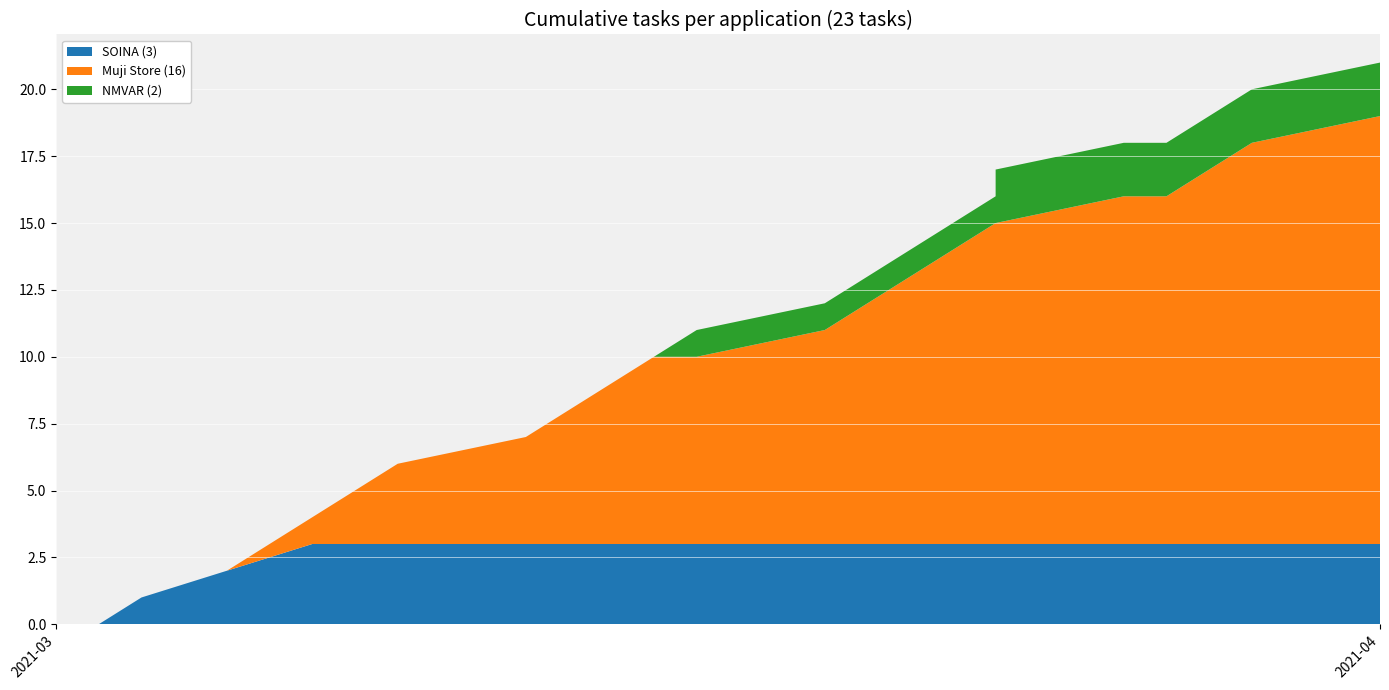

Reading left to right, extract all data points from this chart.

SOINA: 0	0	1	2	3	3	3	3	3	3	3	3	3	3	3	3	3	3	3	3	3	3	3
Muji Store: 0	0	0	0	1	2	3	4	5	6	7	7	8	9	10	11	12	12	13	13	14	15	16
NMVAR: 0	0	0	0	0	0	0	0	0	0	0	1	1	1	1	1	1	2	2	2	2	2	2